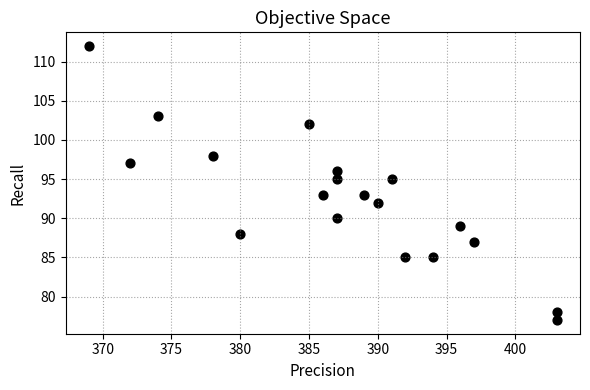

What is the range of X values (max minus min)?

34